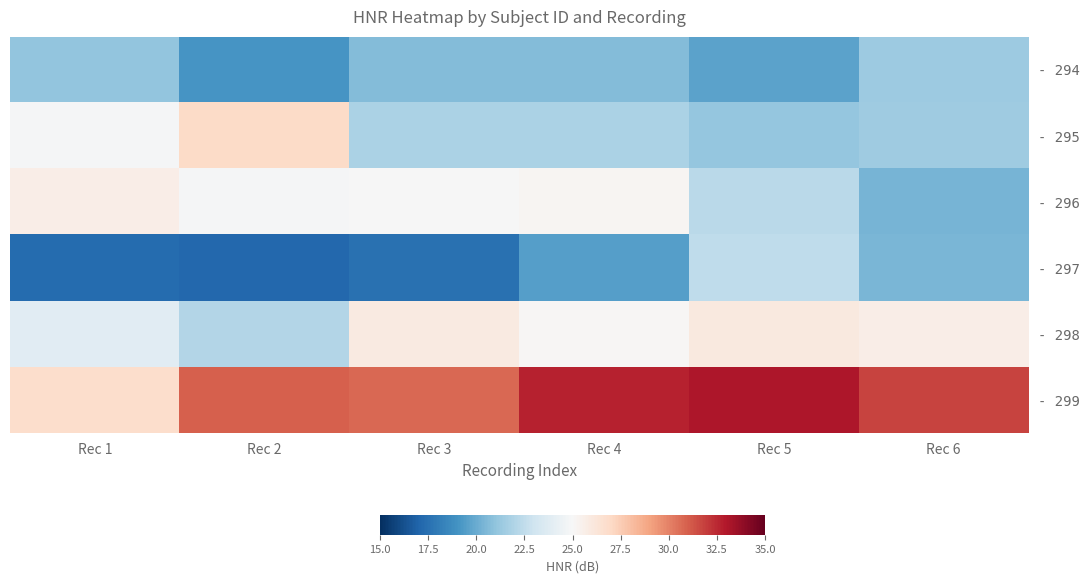

How many series are shown in this chart?

6